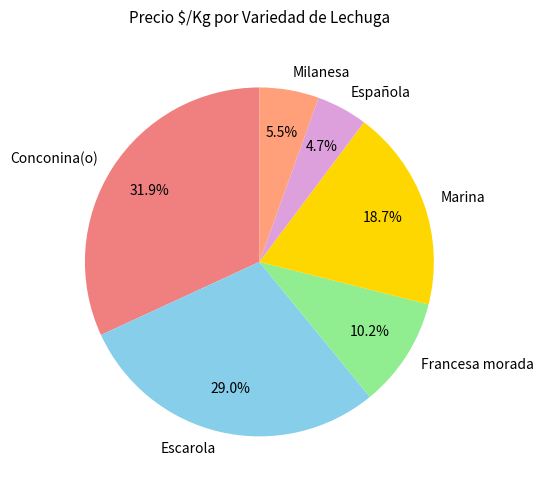

Does Conconina(o) represent more than half of the total?

No